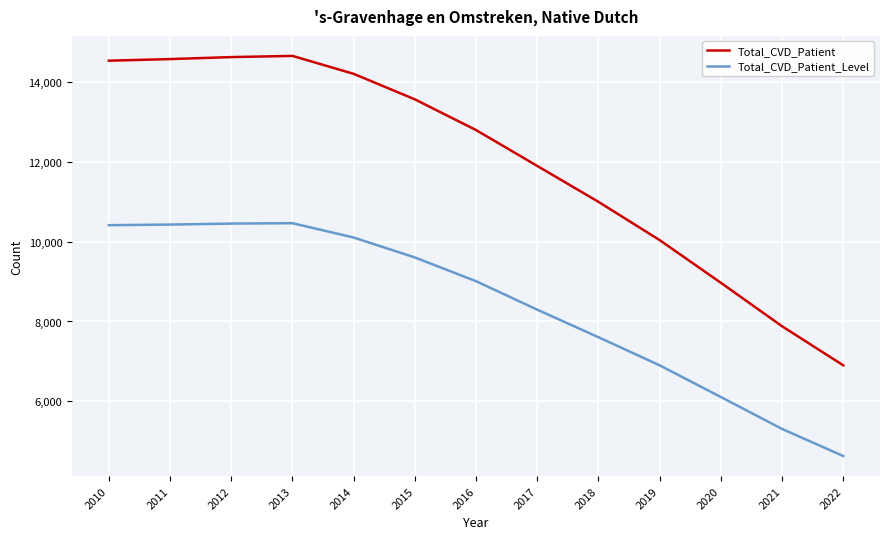

Is the value of Total_CVD_Patient_Level at 2016 greater than the value of Total_CVD_Patient at 2012?

No